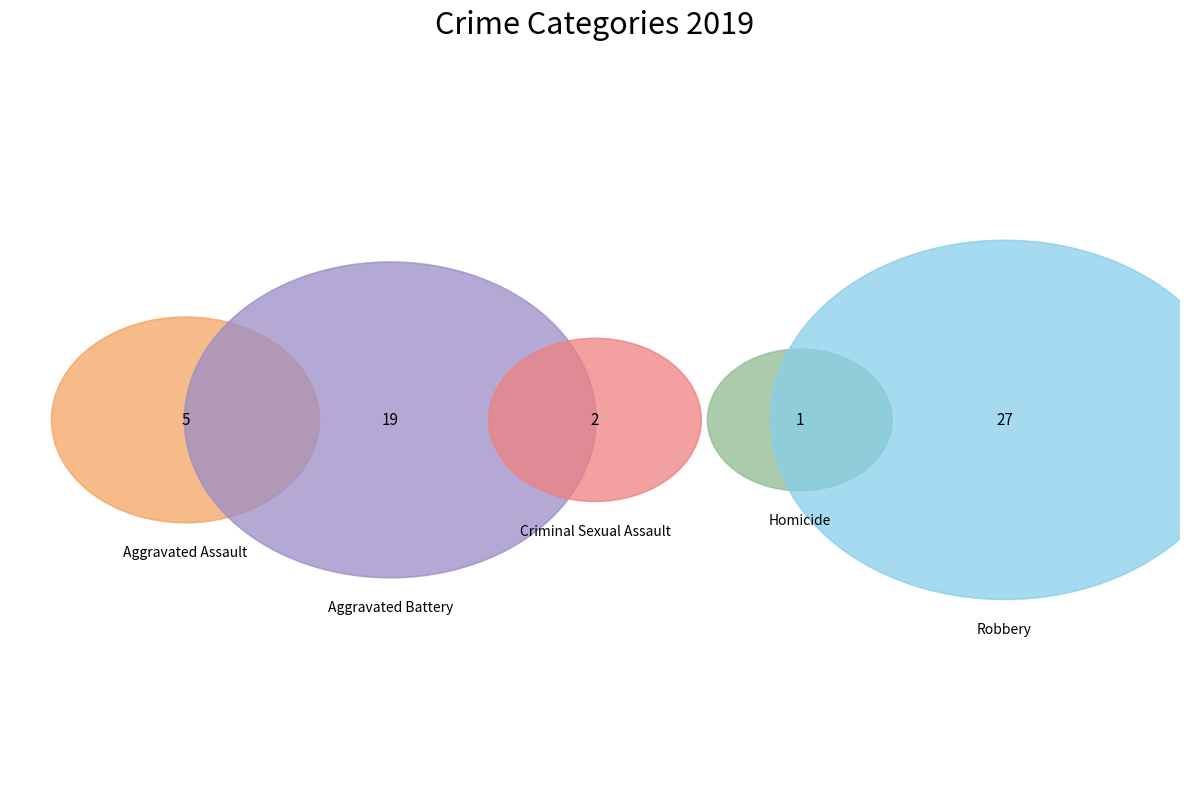

What is the largest slice in the pie chart?

Robbery